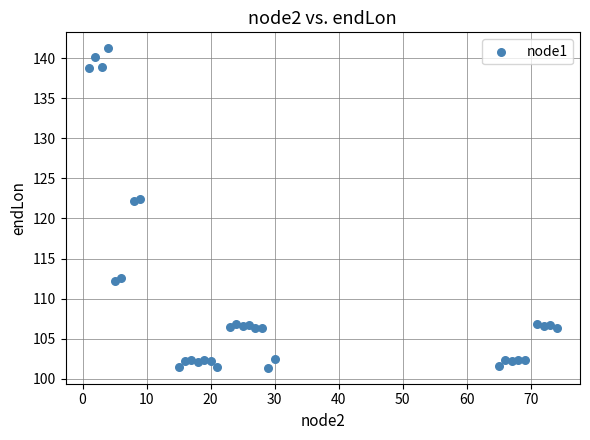

What is the range of X values (max minus min)?

73.0